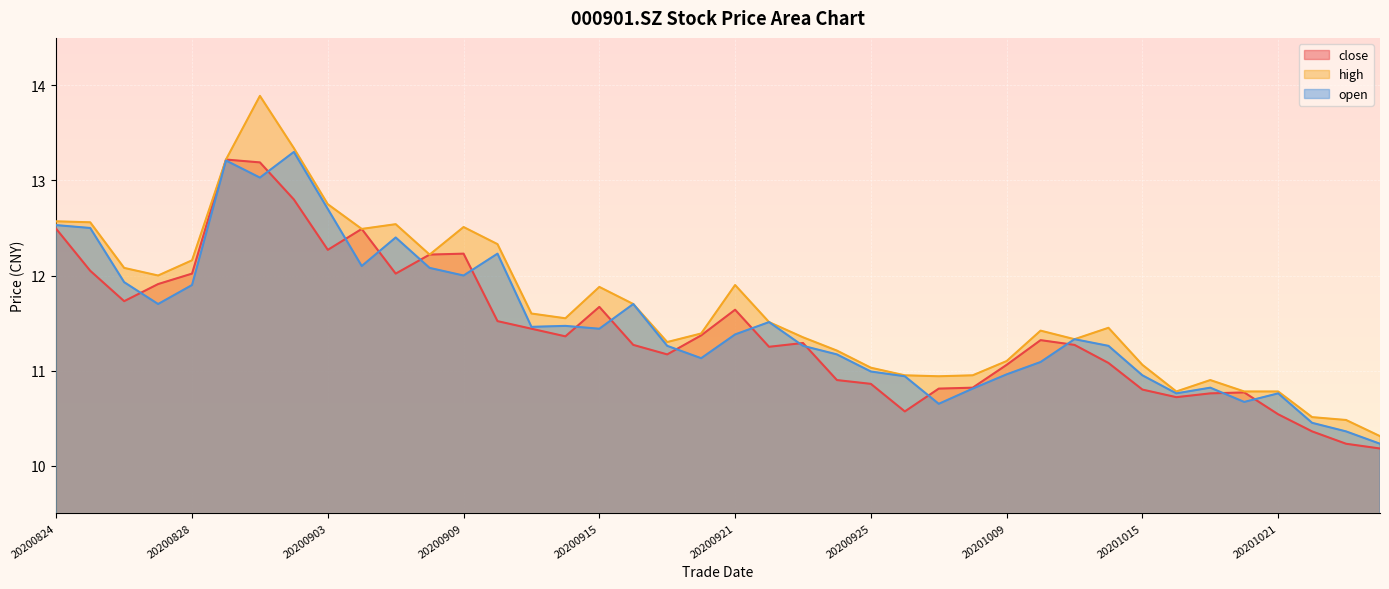

How many lines are shown in the chart?

3